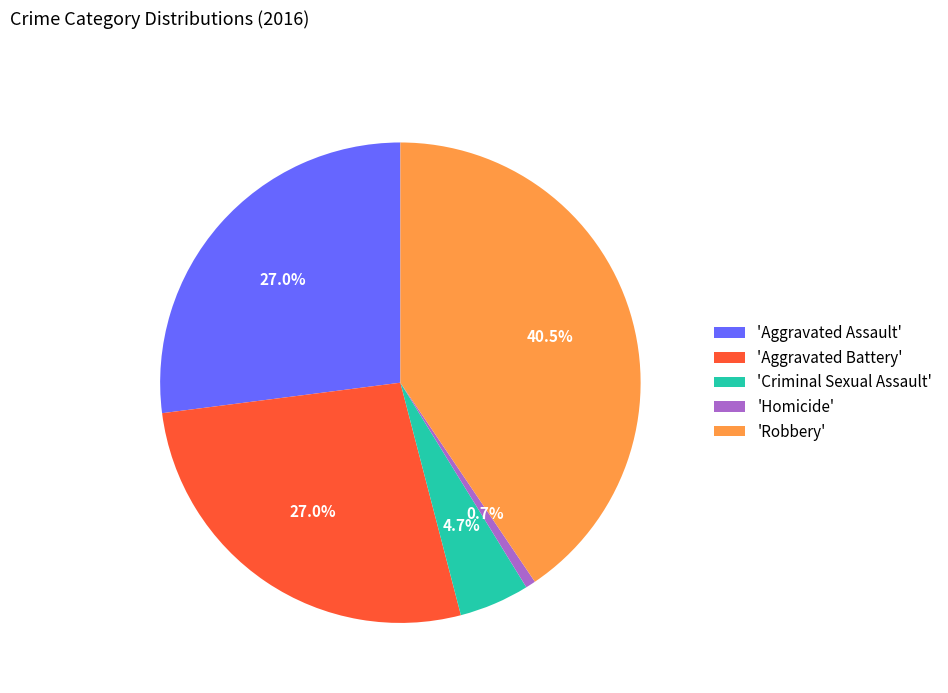

What is the total percentage of 'Robbery' and 'Aggravated Battery'?

67.6%